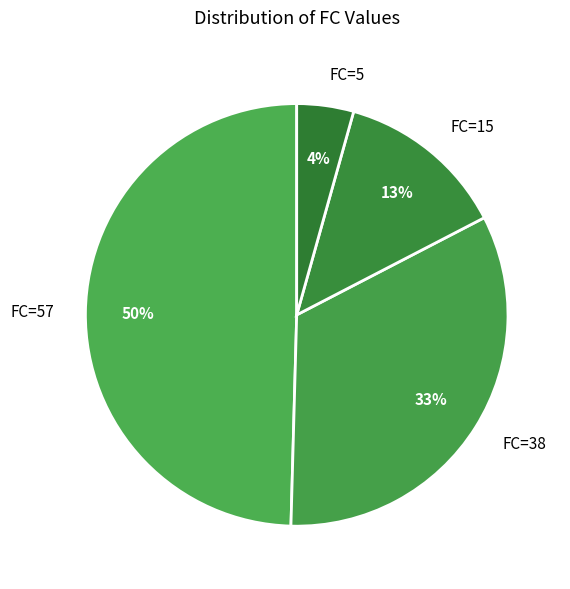

Rank the categories by value from lowest to highest.

FC=5, FC=15, FC=38, FC=57